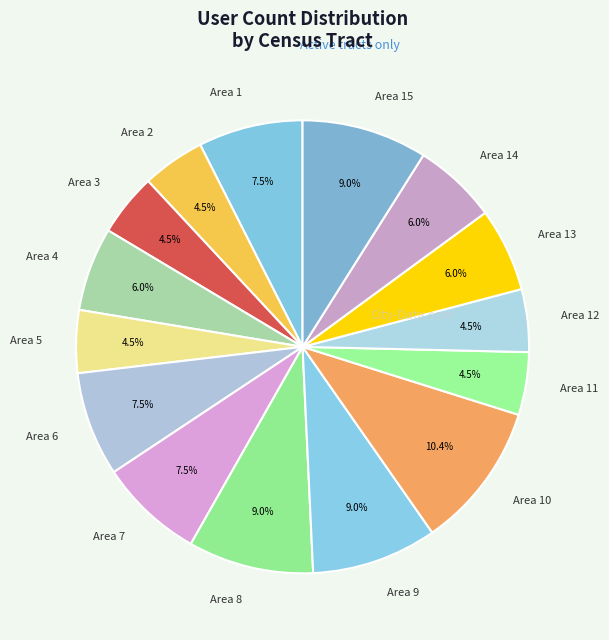

Count the number of slices in the pie.

15